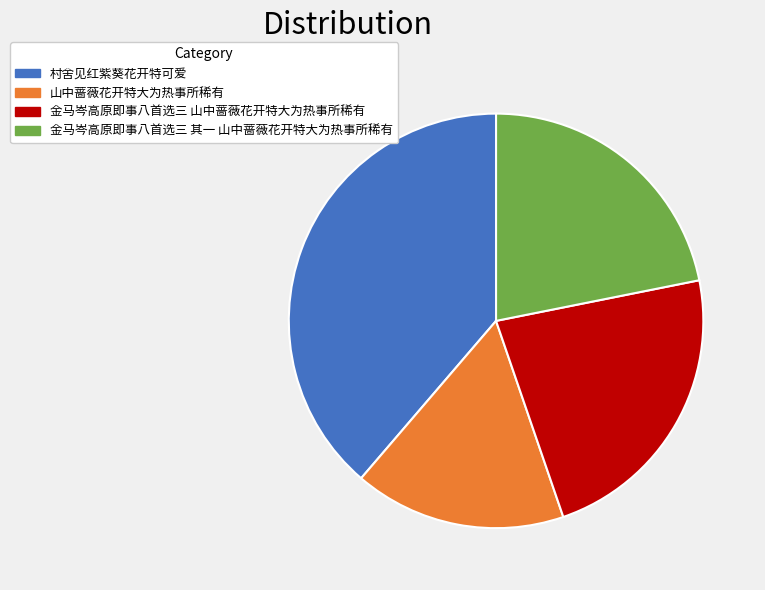

Which slice is the smallest?

山中蔷薇花开特大为热事所稀有